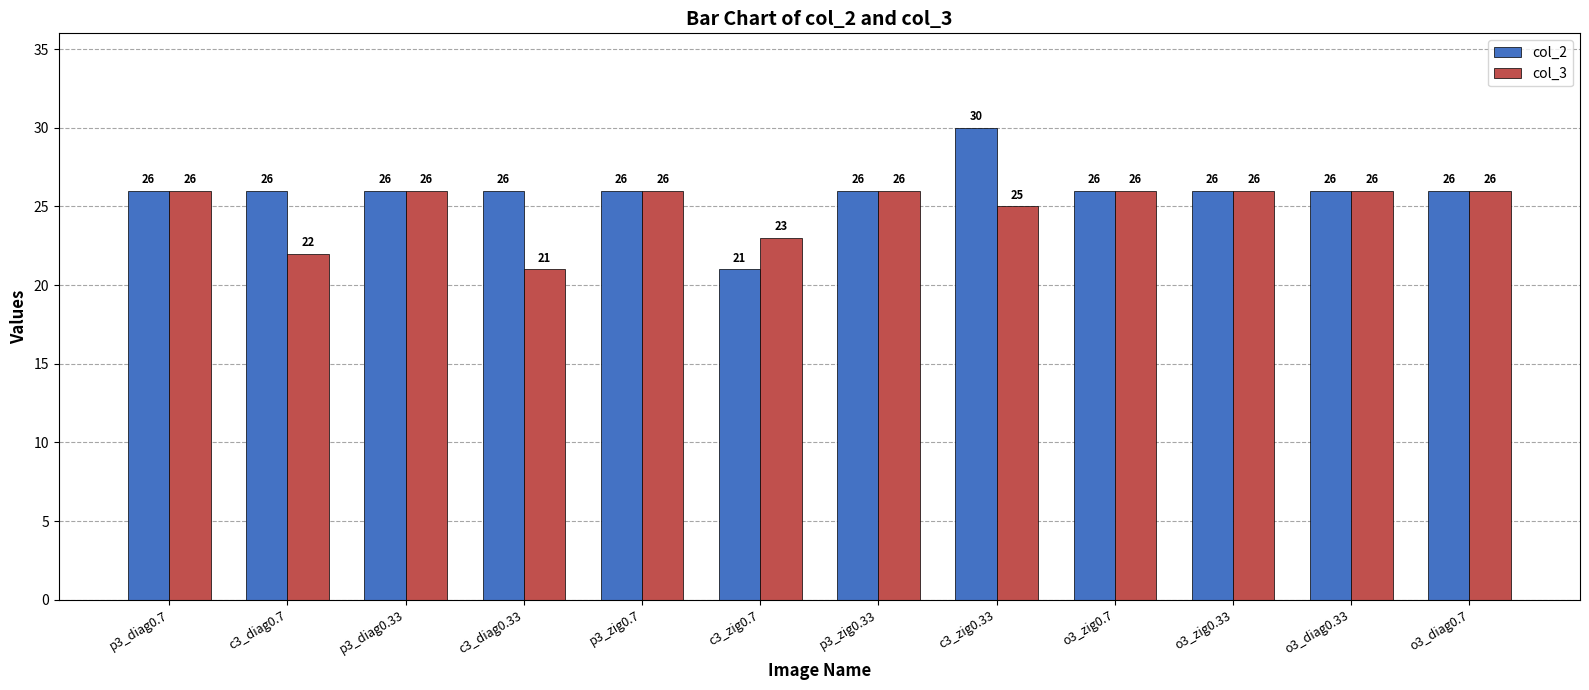

What position from the right is o3_diag0.7?

1